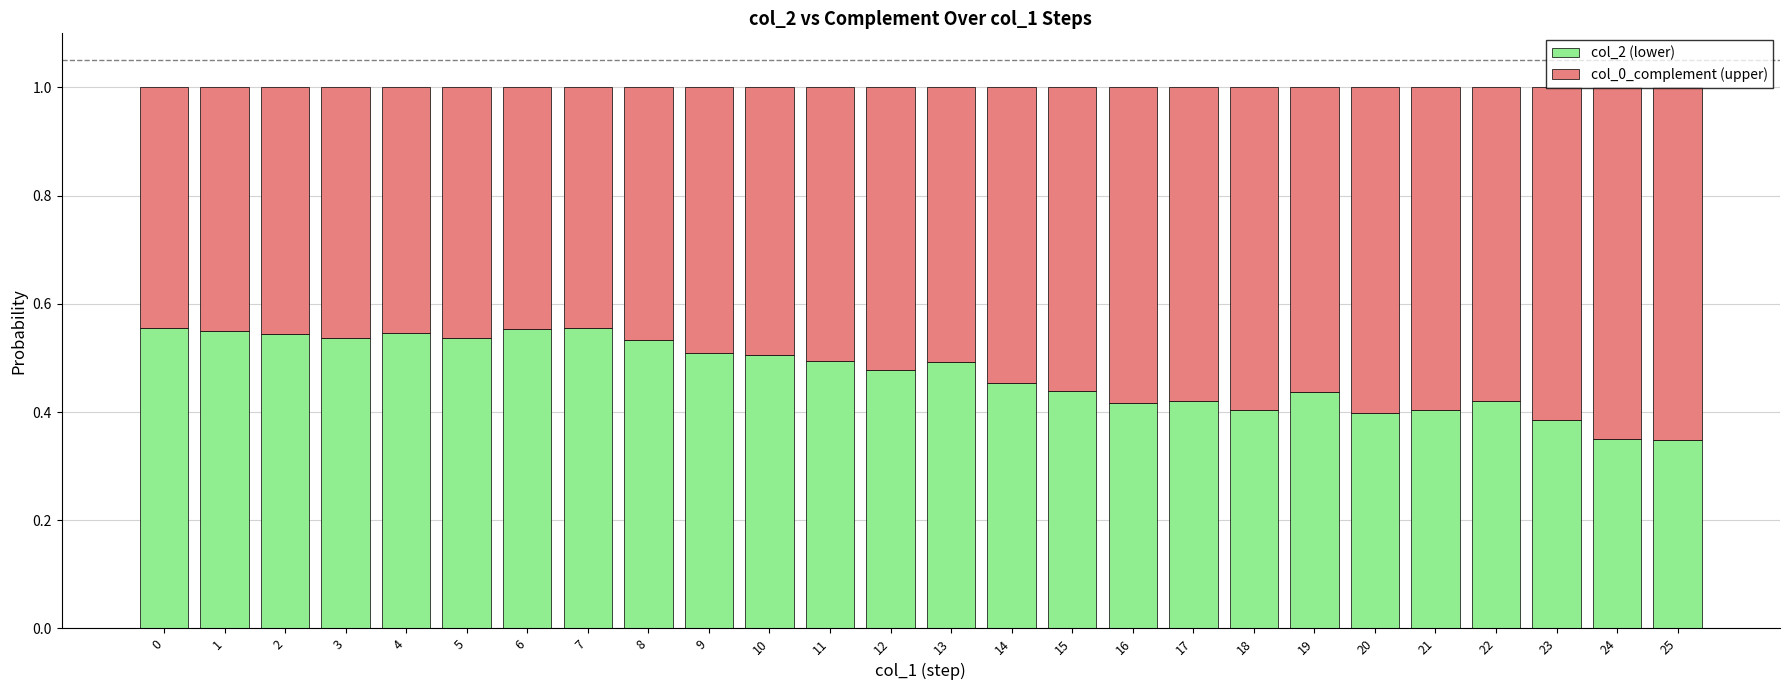

Count the col_2 (lower) values in the range 0 to 1.

26